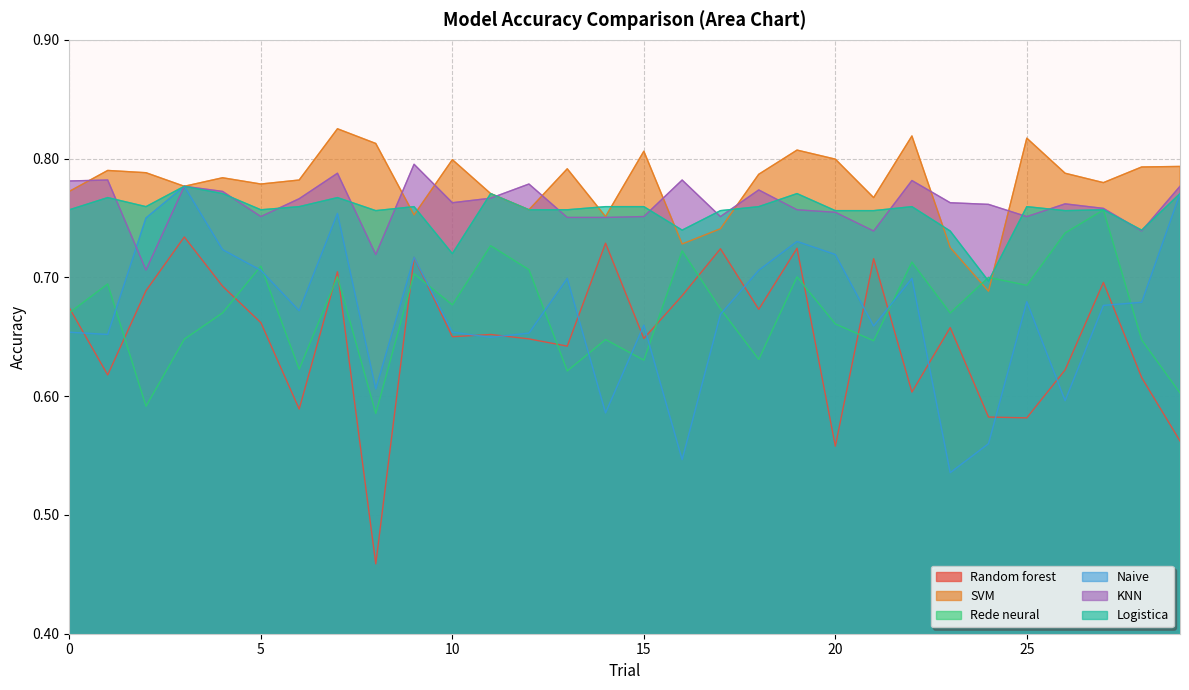

At which label does SVM reach its minimum?

24